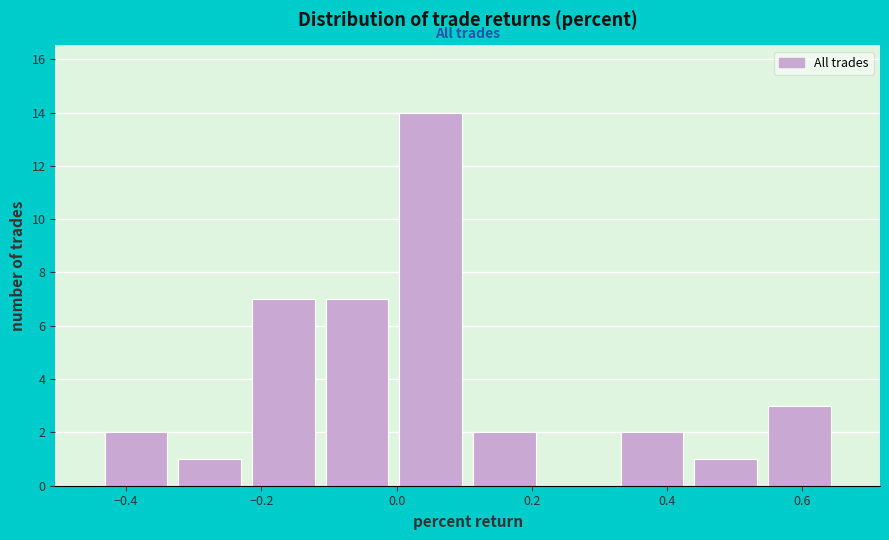

How tall is the bar that spans 0.54 to 0.66 on the x-axis? Neither the bar edges nor the heights are printed on the chart, so give them approximately, as read against the axes.

3